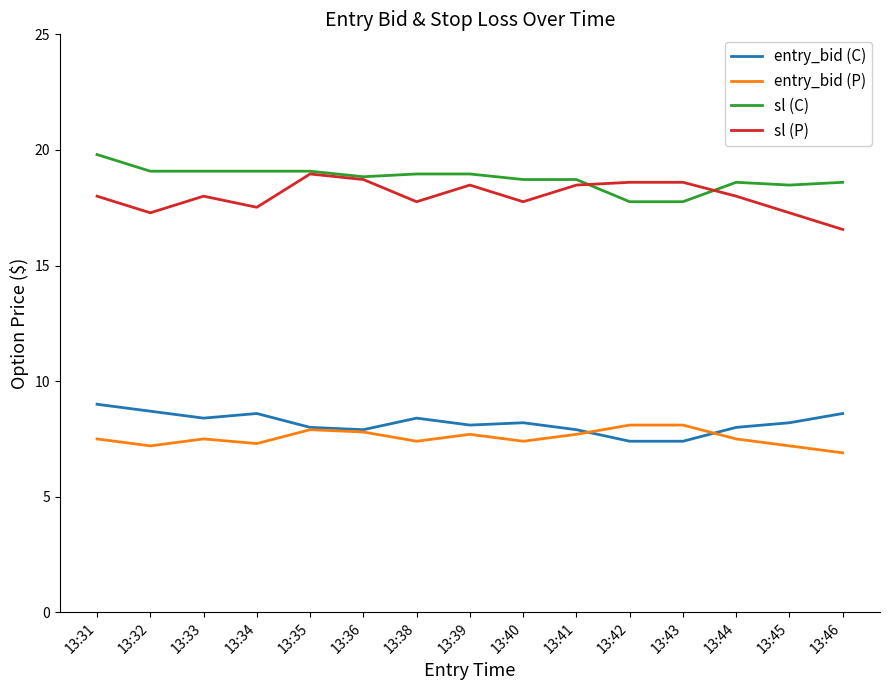

The sl (P) series shows 9.2 at 13:33. True or false?

False